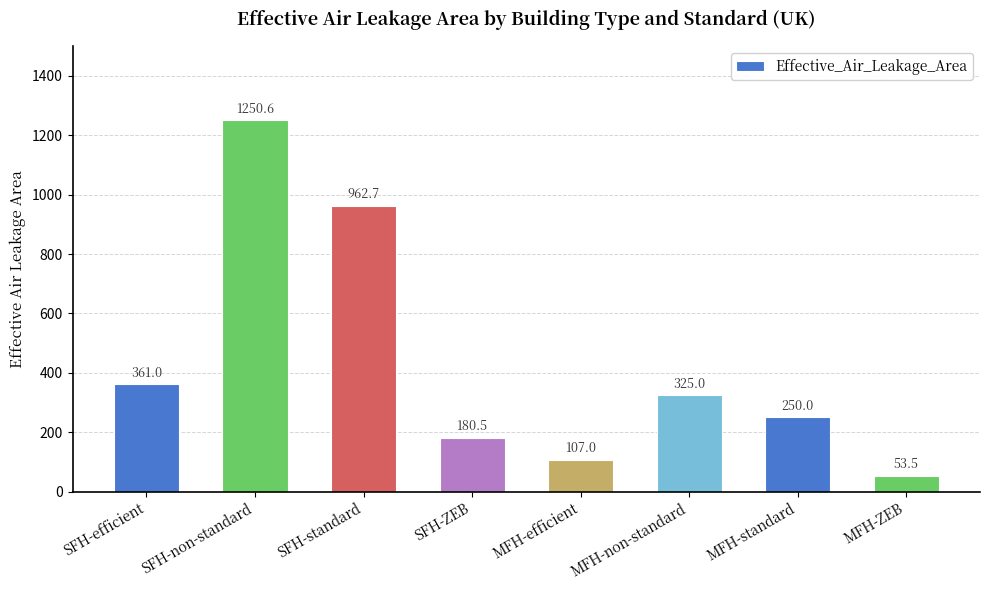

True or false: the data shows 345.8 at MFH-standard.

False